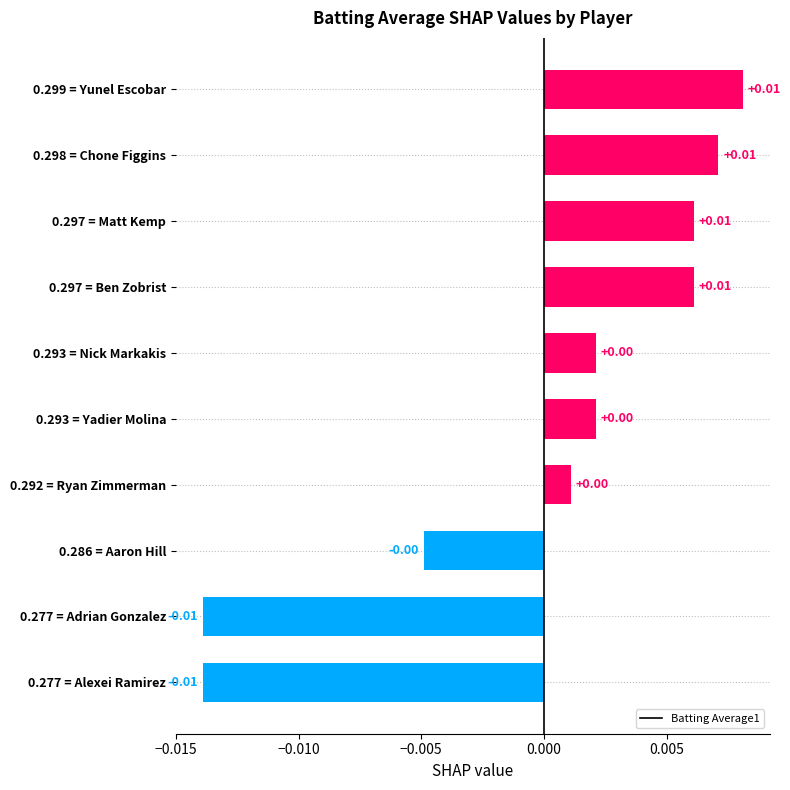

Between 0.297 = Matt Kemp and 0.293 = Yadier Molina, which is larger?

0.297 = Matt Kemp